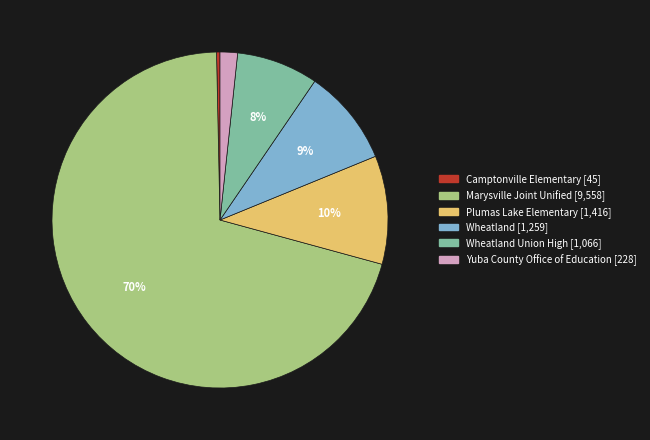

To the nearest percent, what is the average slice percentage?

17%